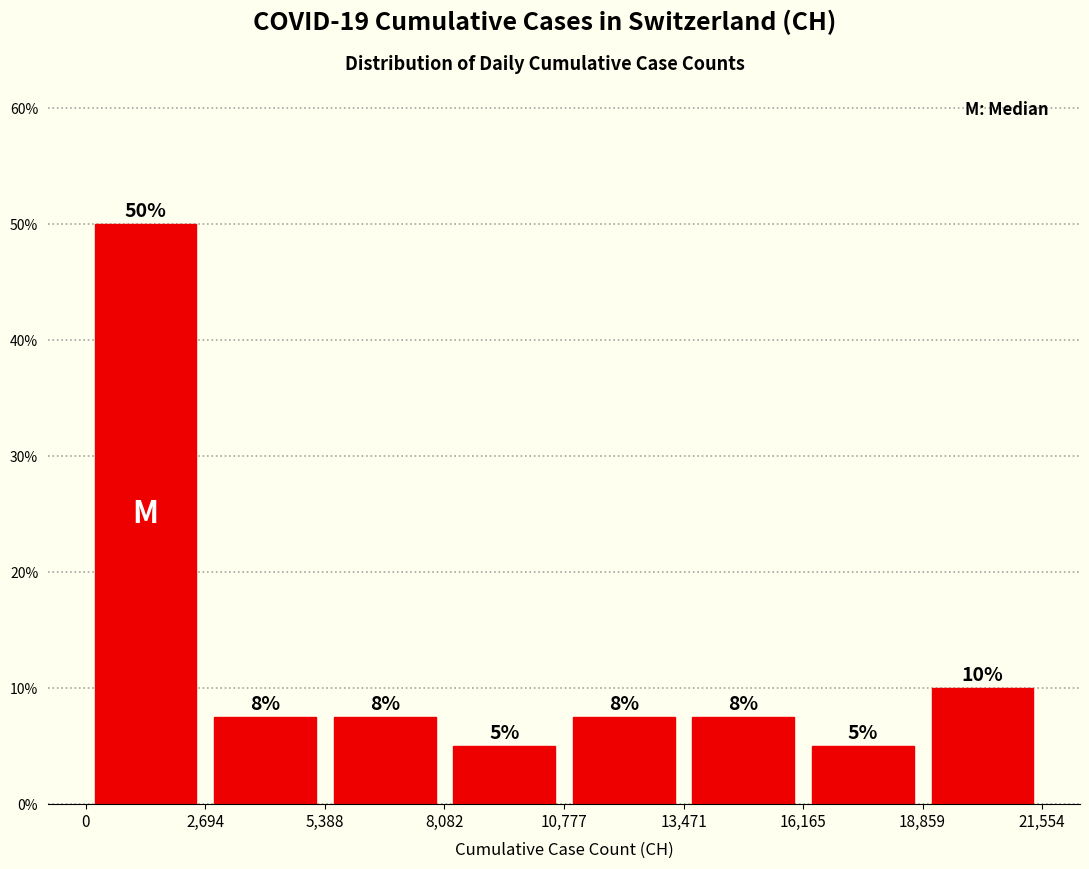

Over which range of the x-axis is the bar tallest?

0 to 2,694